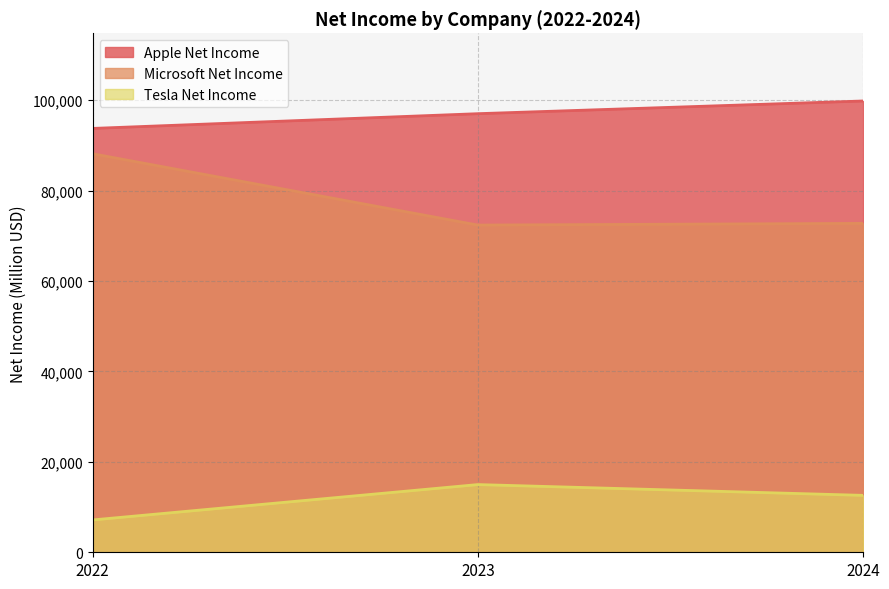

Where is Microsoft Net Income nearest to the value 80248?

2024